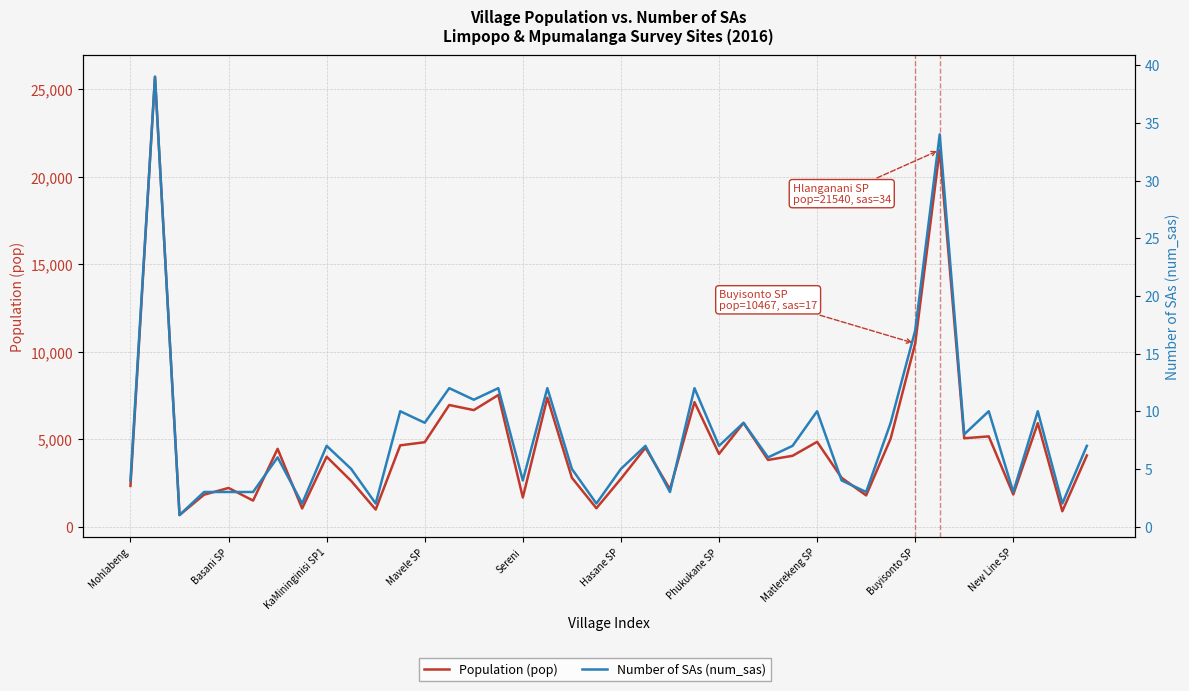

Does the chart have visible grid lines?

Yes